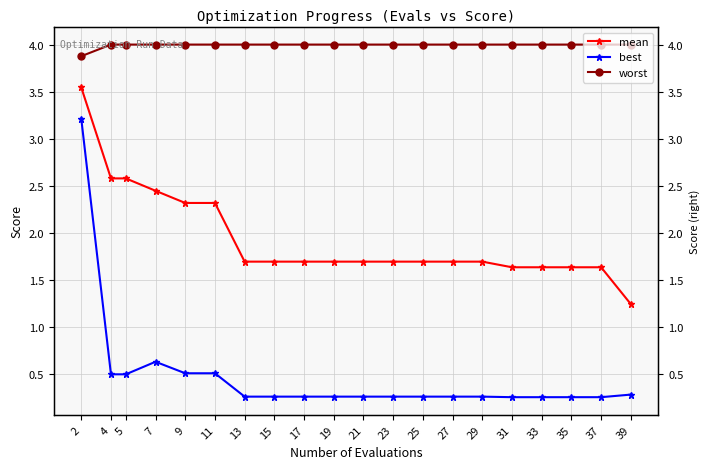

True or false: worst has more than 0 interior local peaks.

False